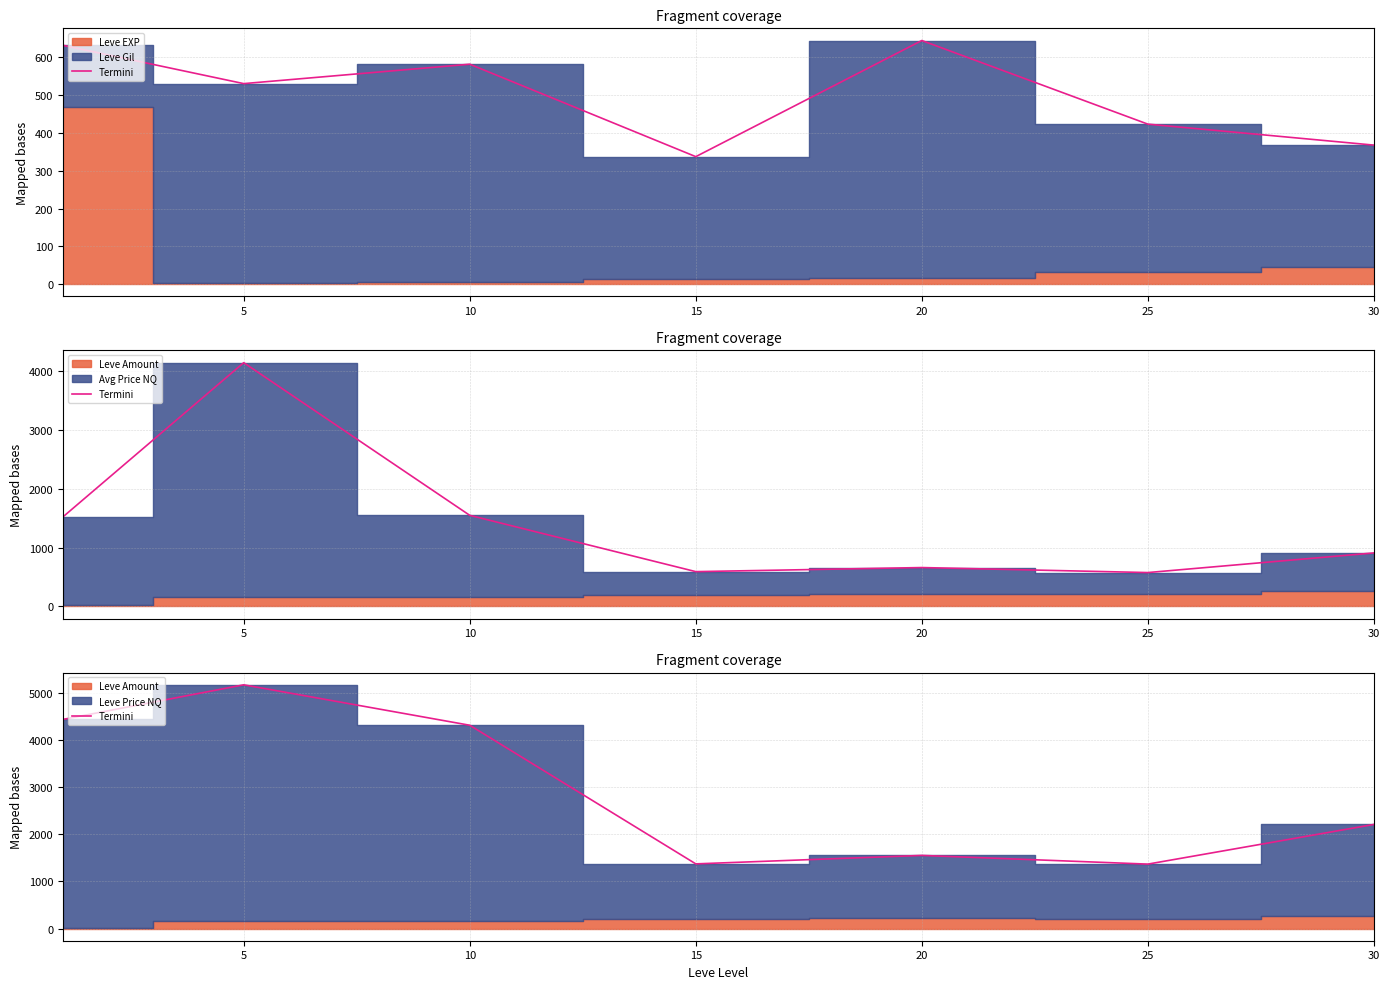

What is the value of the 3rd point from the left?

4307.0